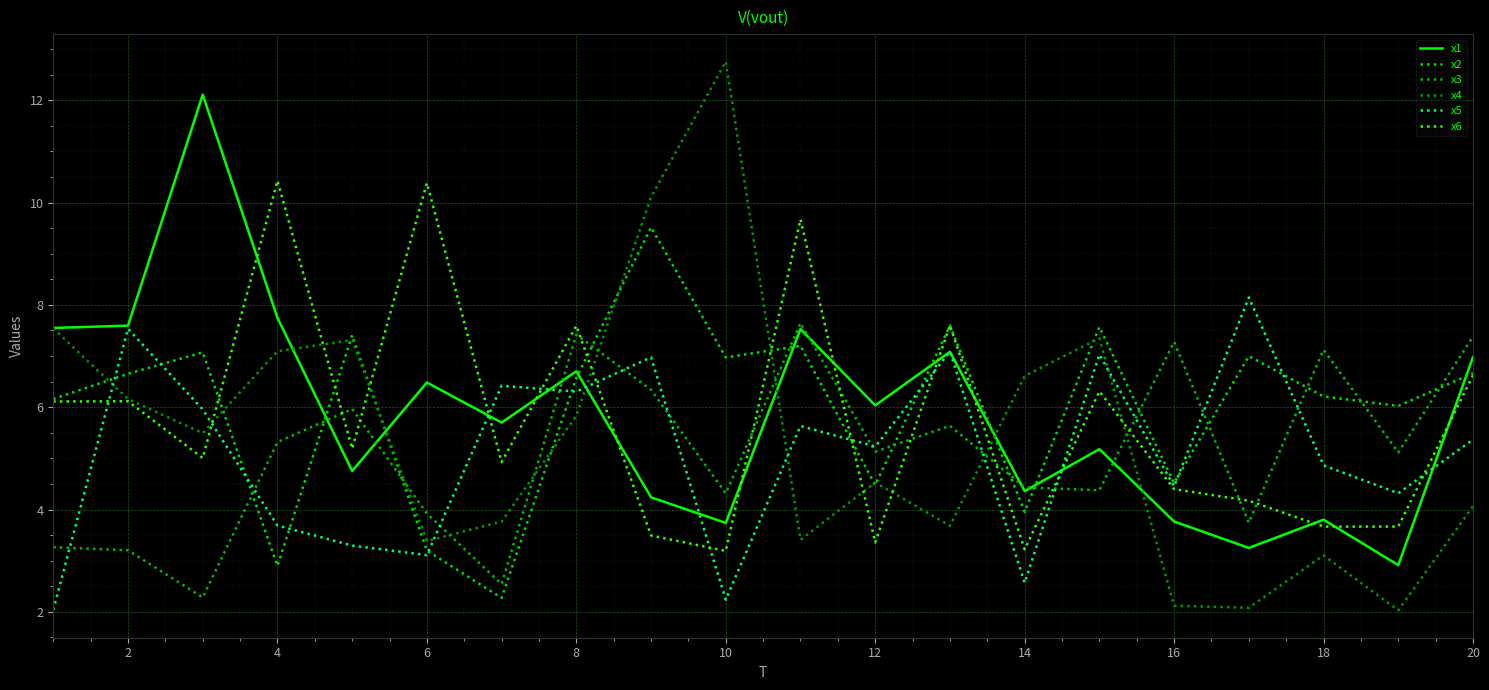

What is the difference between the second highest and second lowest values in the x6 series?

7.2